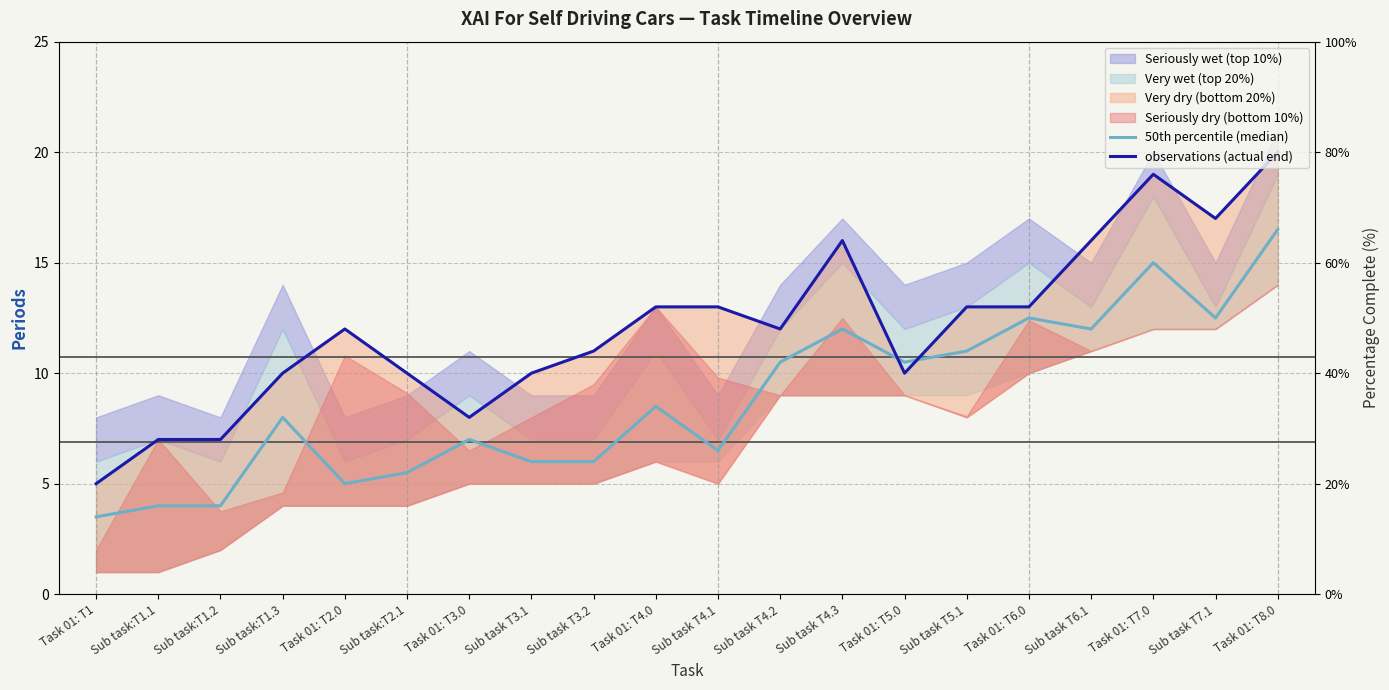

At how many categories does at least one series exceed 7?

17